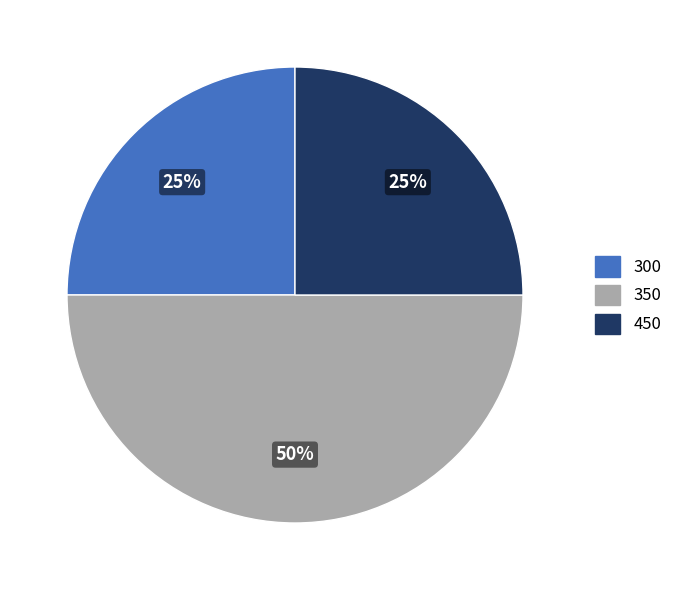

To the nearest percent, what percentage of the pie is 350?

50%